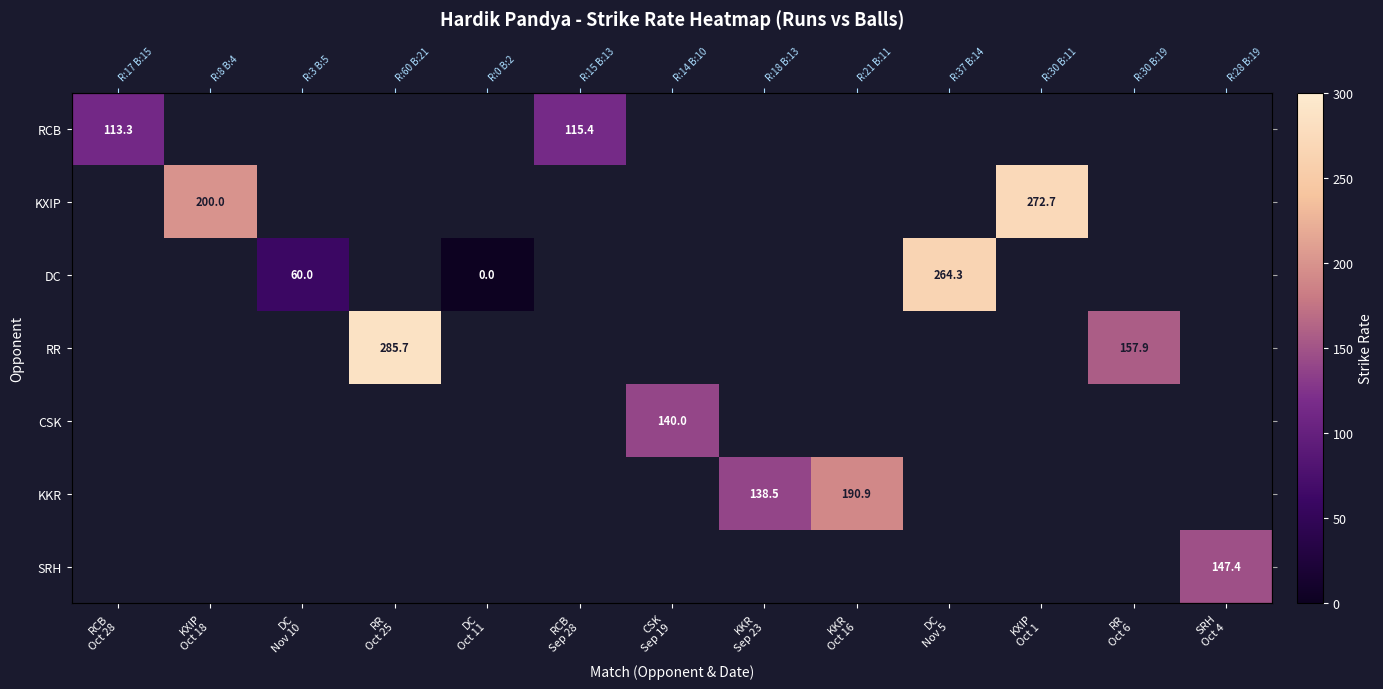

How many distinct data groups are displayed?

7